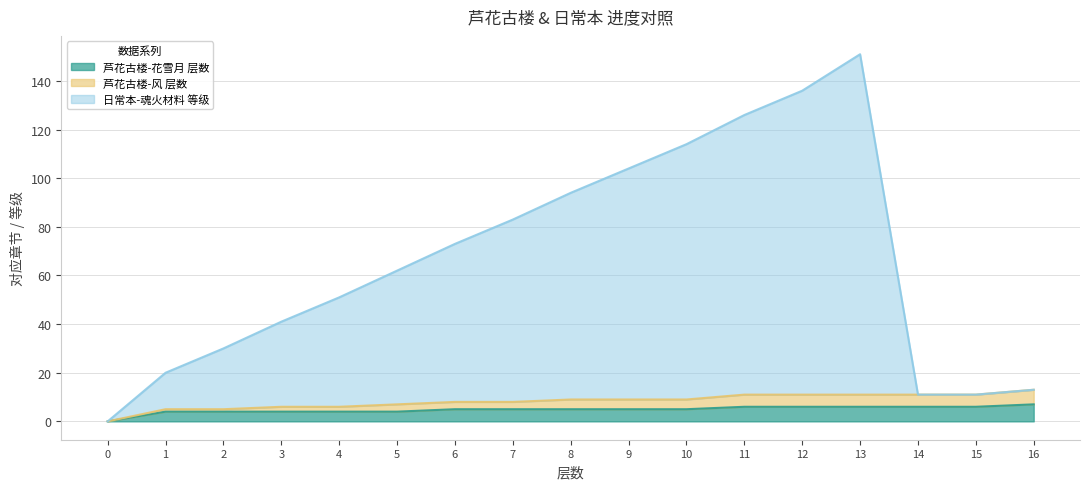

What is the value of the 芦花古楼-花雪月 层数 point at the 4th from the left?

4